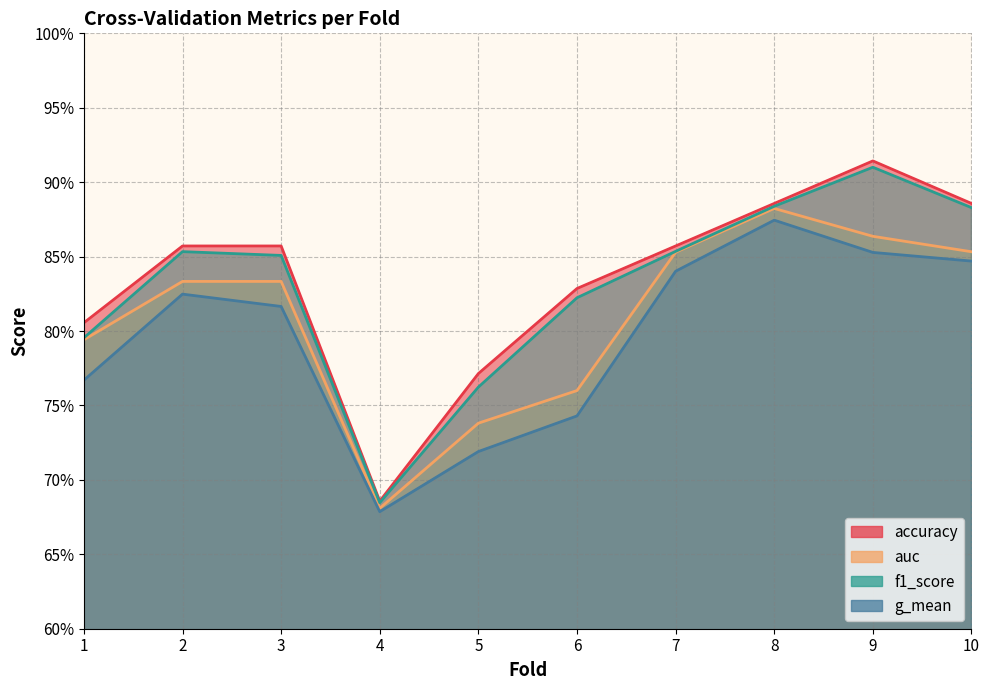

What is the minimum value for f1_score?

0.7